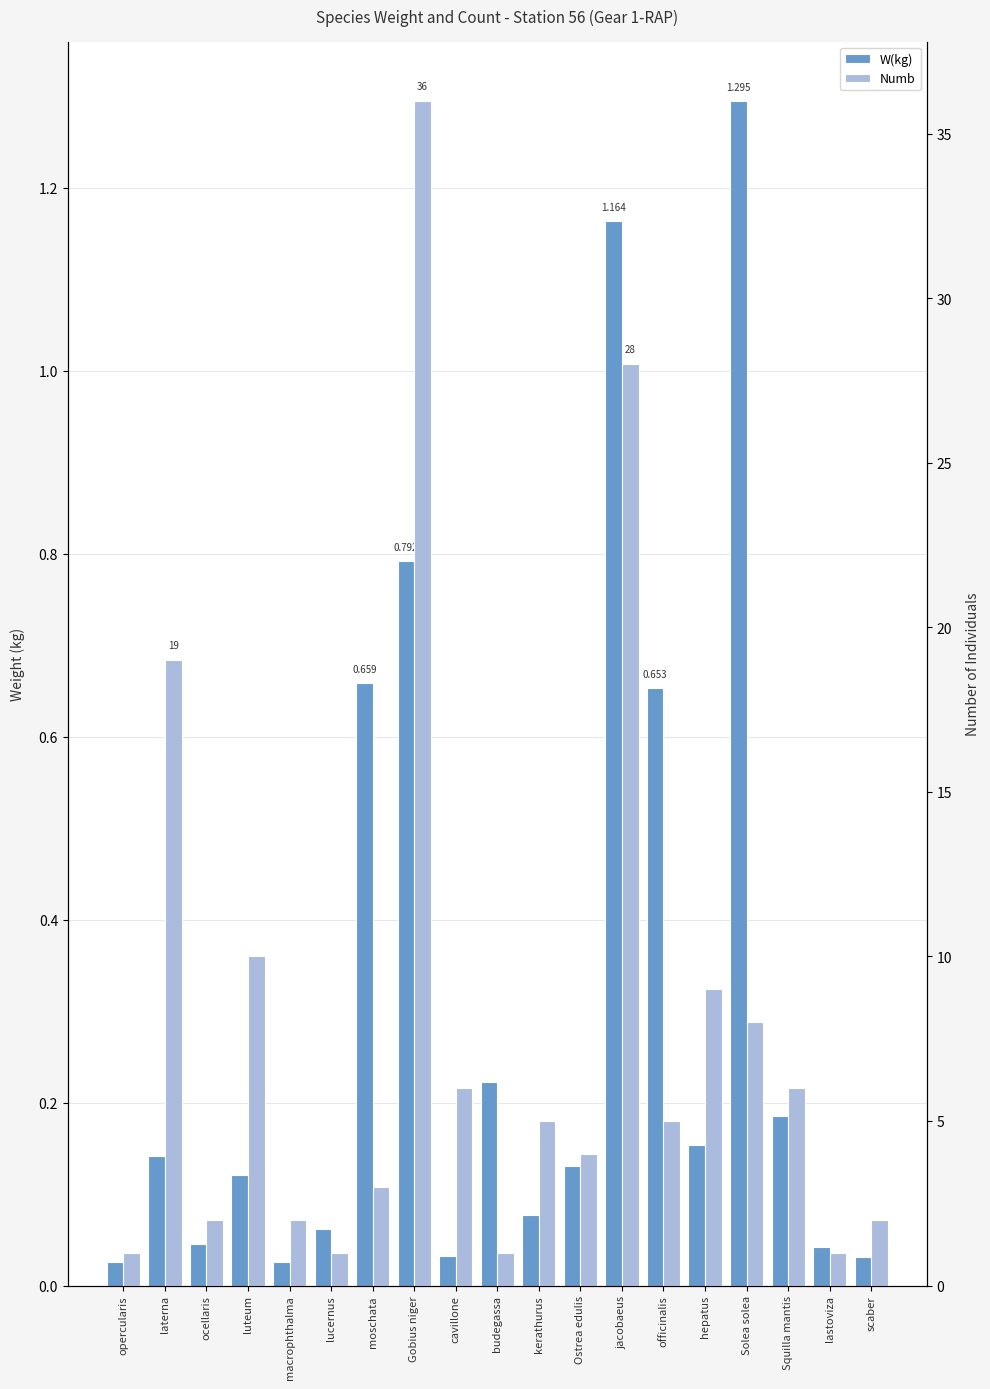

What position from the left is scaber?

19